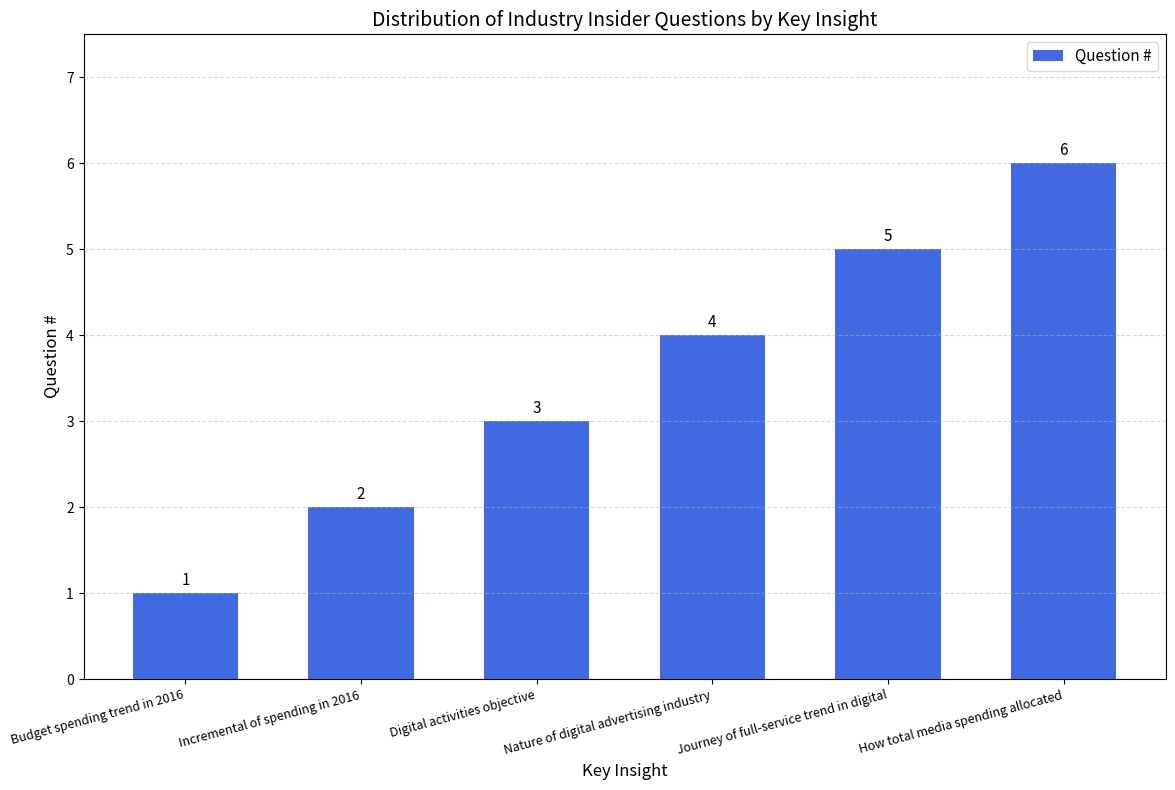

What position from the right is Incremental of spending in 2016?

5